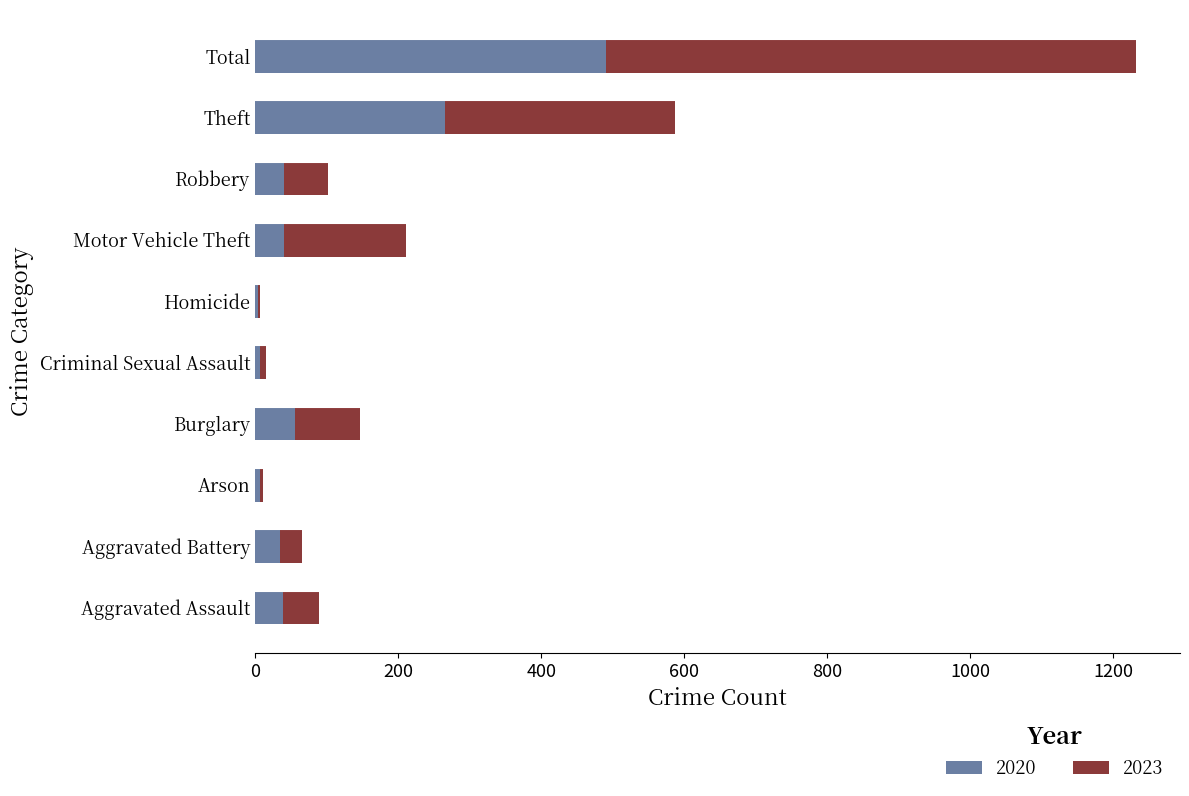

What is the sum of all 2020 values?

982